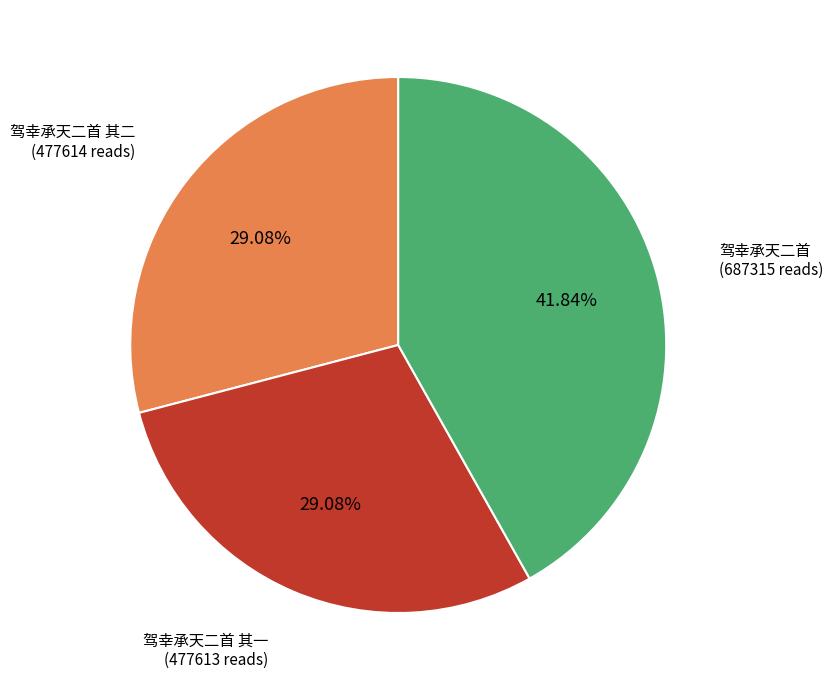

Is 驾幸承天二首 the majority of the pie?

No